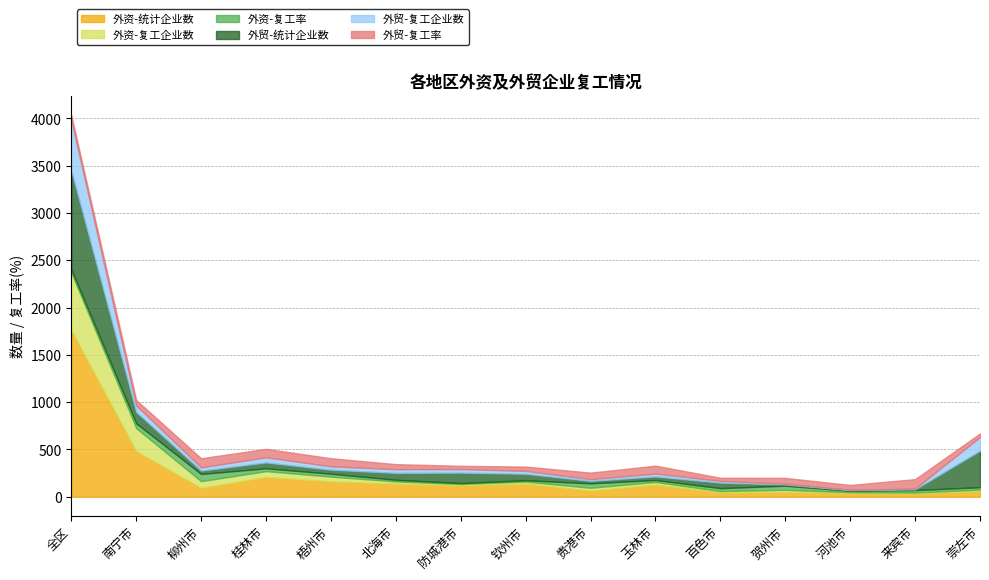

What are all the series names shown in the legend?

外资-统计企业数, 外资-复工企业数, 外资-复工率, 外贸-统计企业数, 外贸-复工企业数, 外贸-复工率